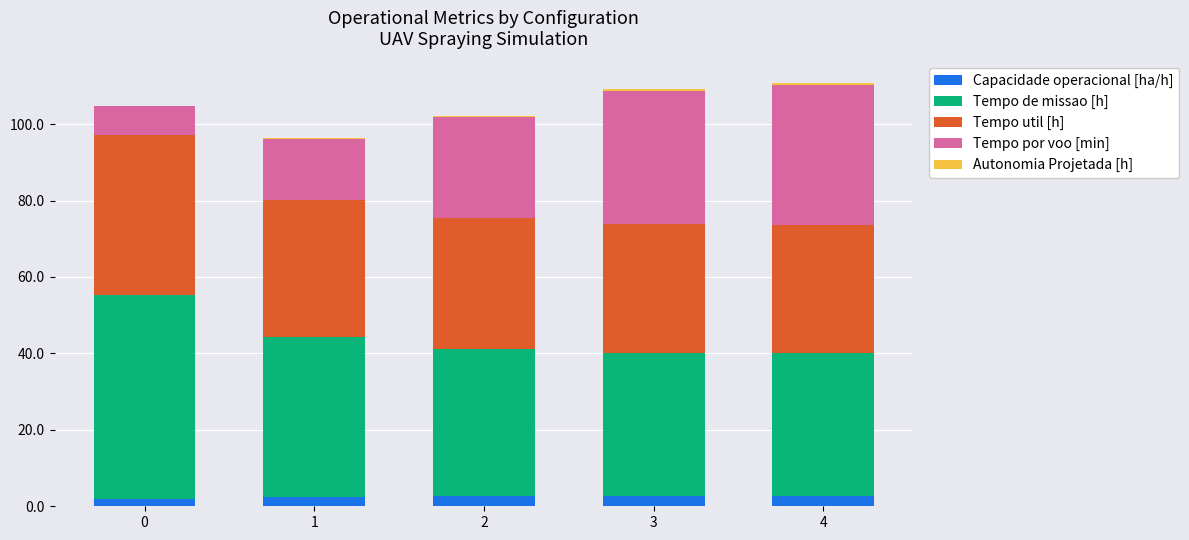

How many data points does each series have?

5